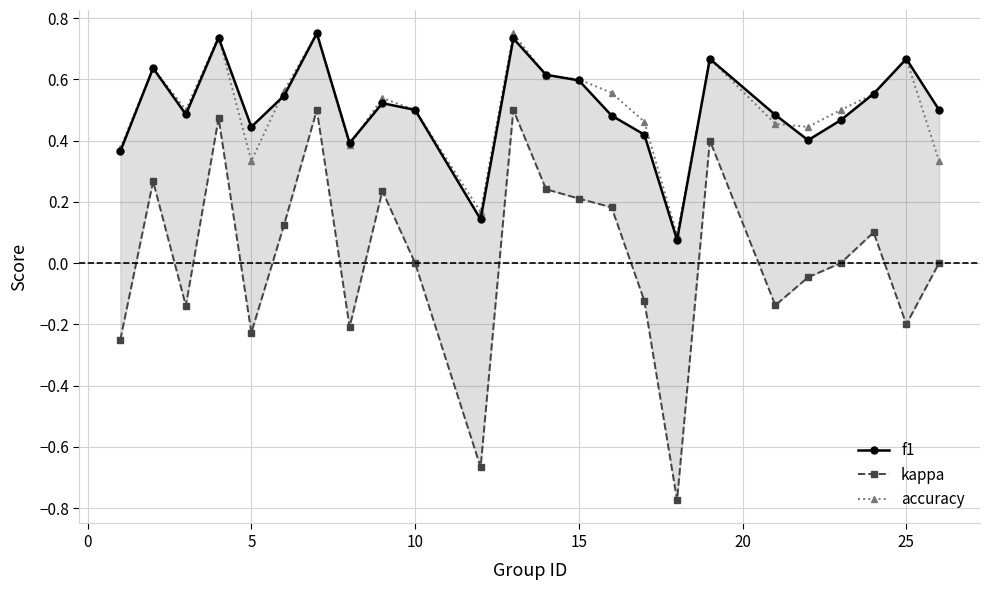

How many lines are shown in the chart?

3